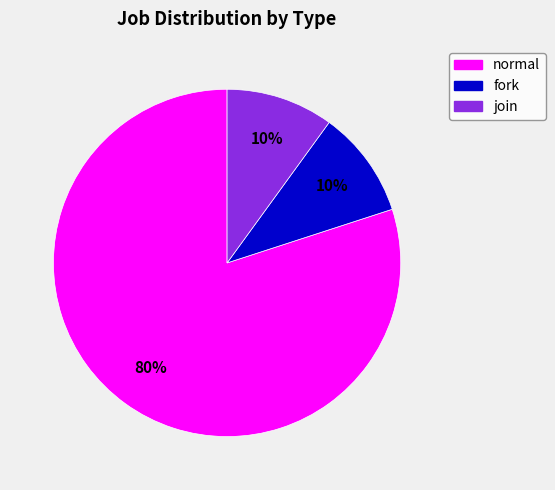

Approximately how many times larger is the value at normal compared to fork?

8.0